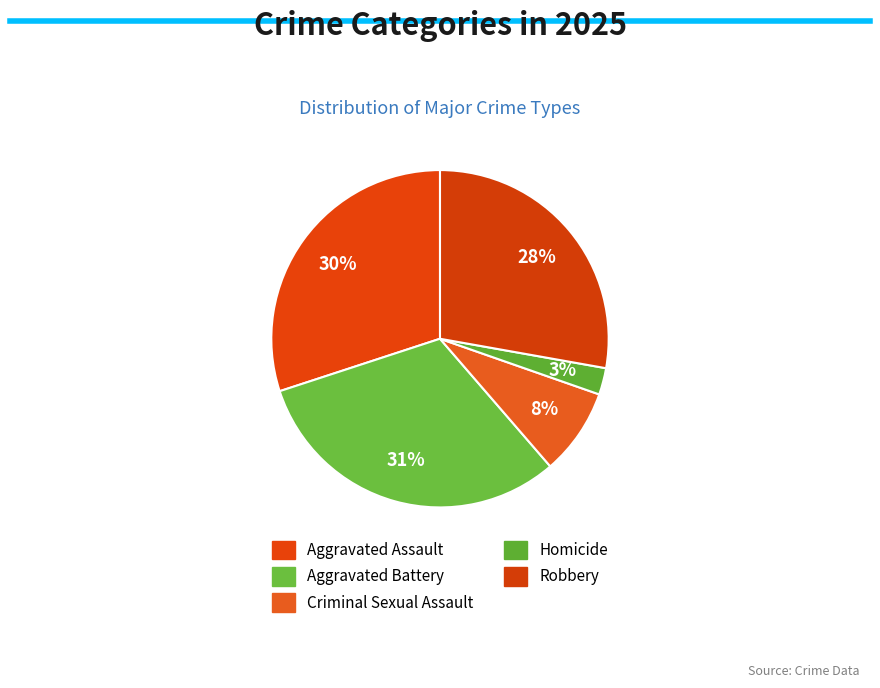

Which slice is the largest?

Aggravated Battery